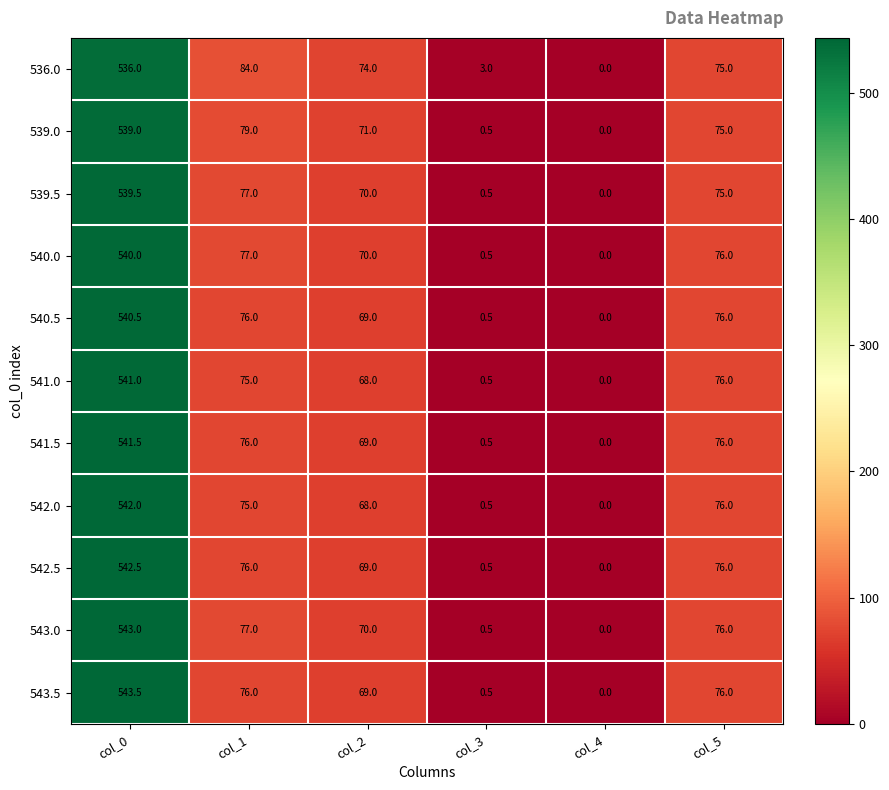

What value does the 540.0 series have at col_0?

540.0